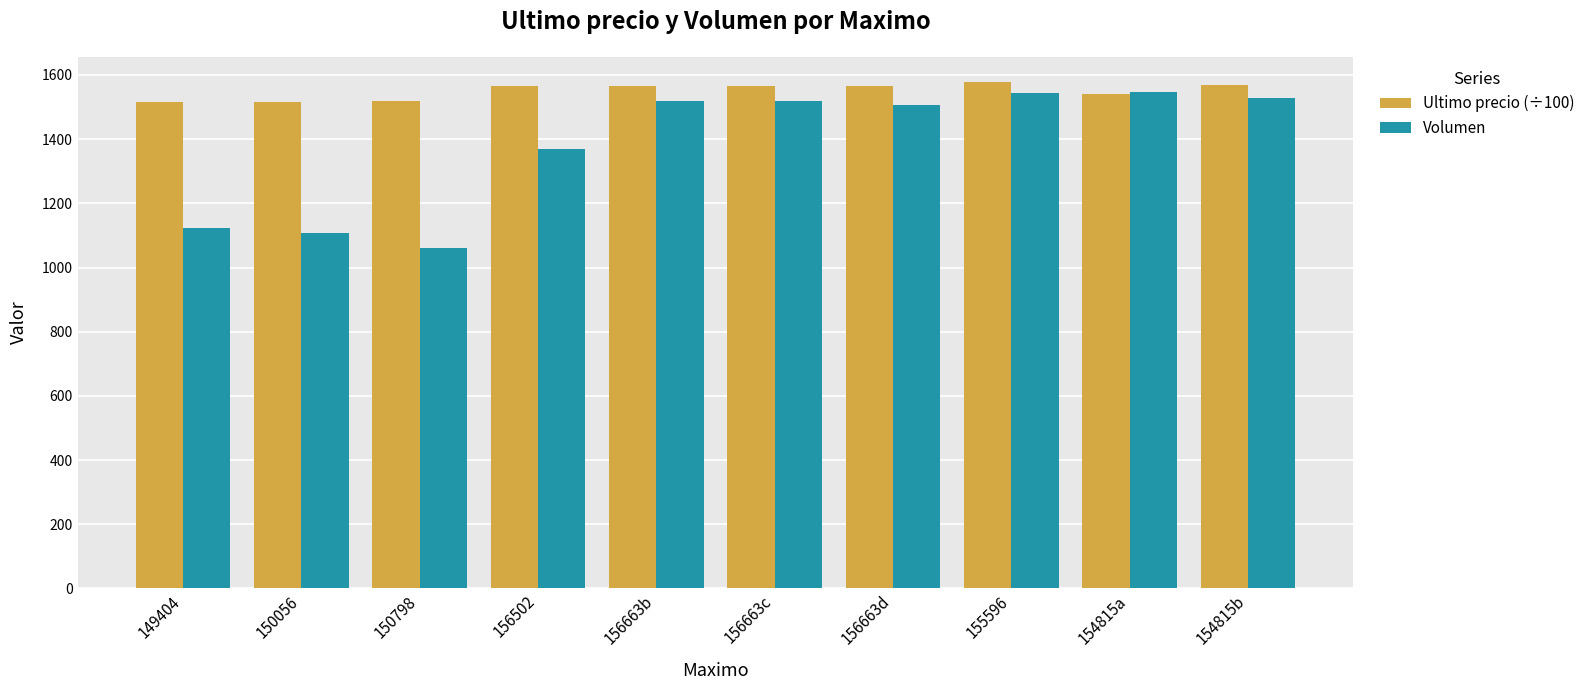

What is the maximum value shown in the chart?

1577.8